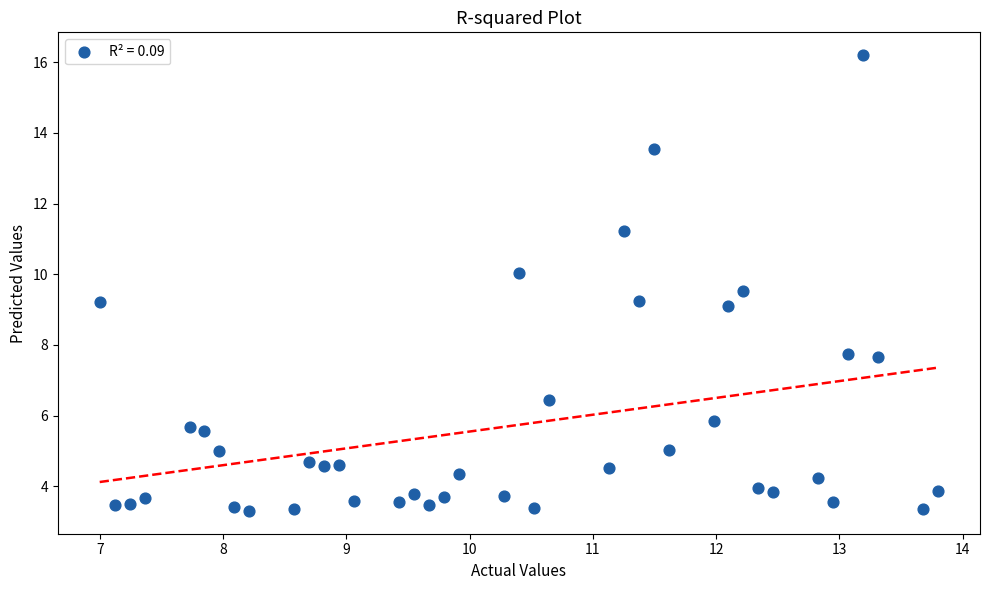

What is the range of Y values (max minus min)?

12.9